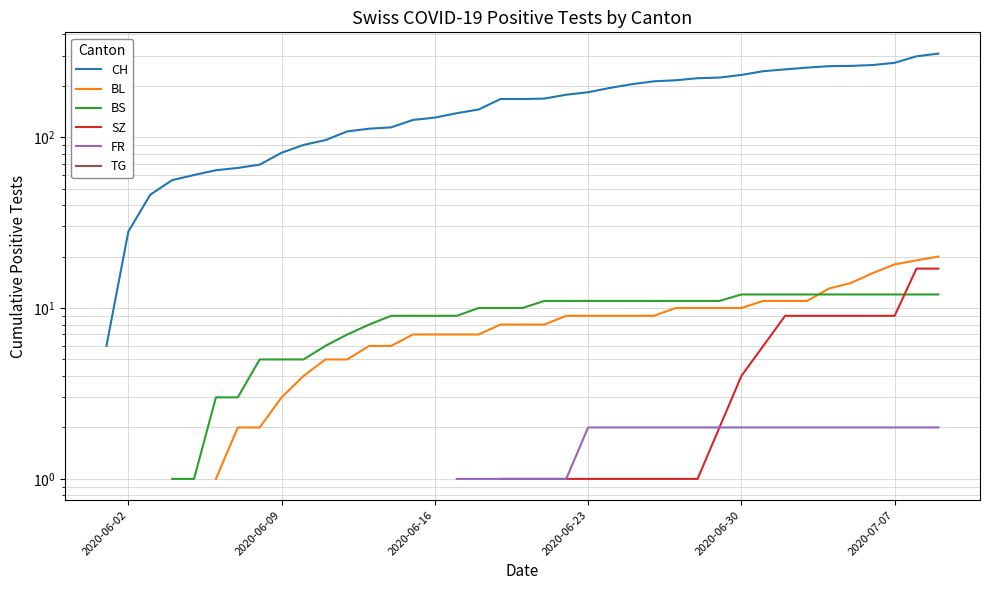

What is the value of the BL point at the 24th from the left?

9.0